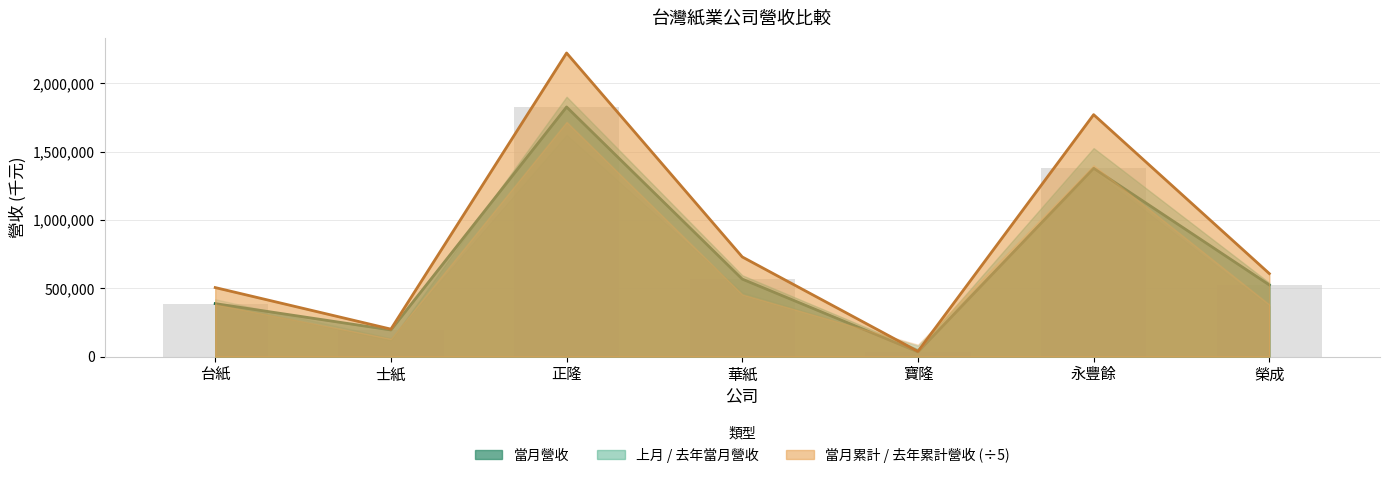

What is the difference between the 去年當月營收 values at 華紙 and 寶隆?

532997.0